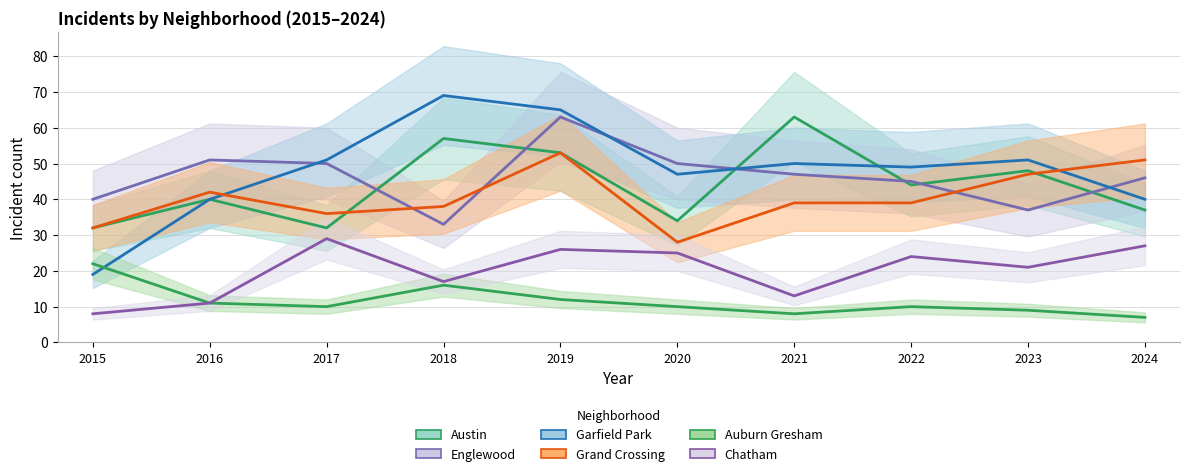

How many data points in Austin are less than 44?

5